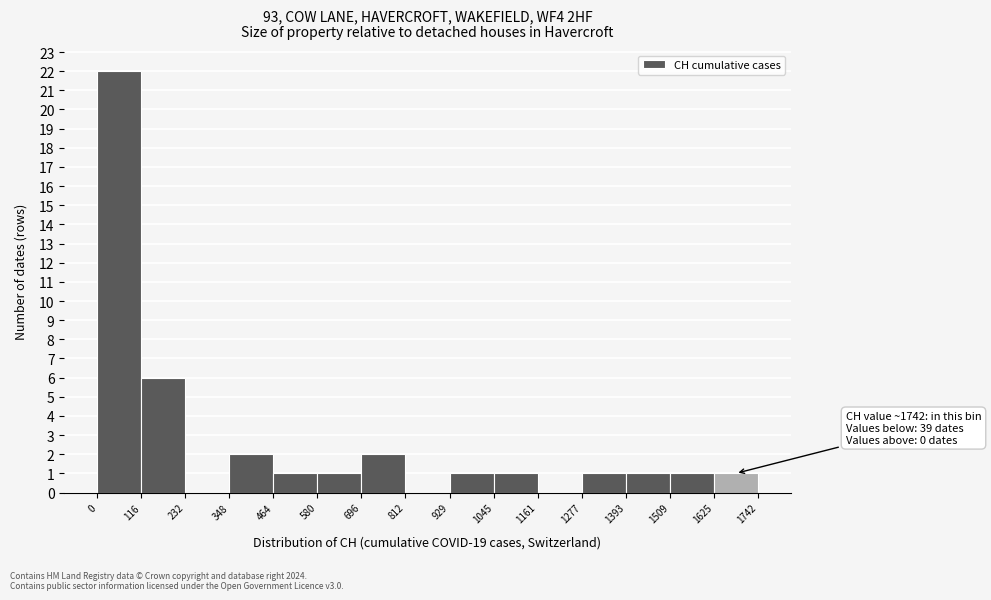

Which range on the x-axis has the tallest bar?

0 to 116